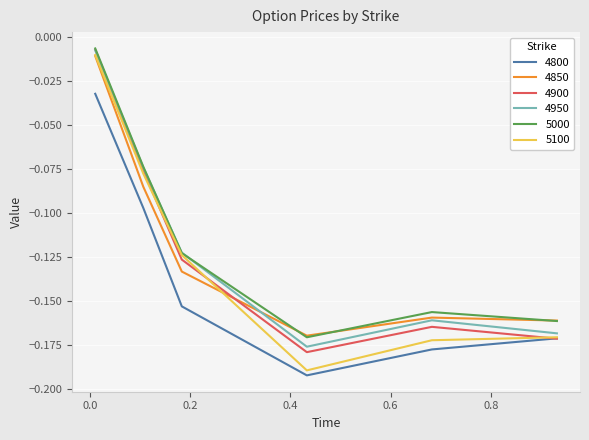

Which series has the widest spread of values?

5100